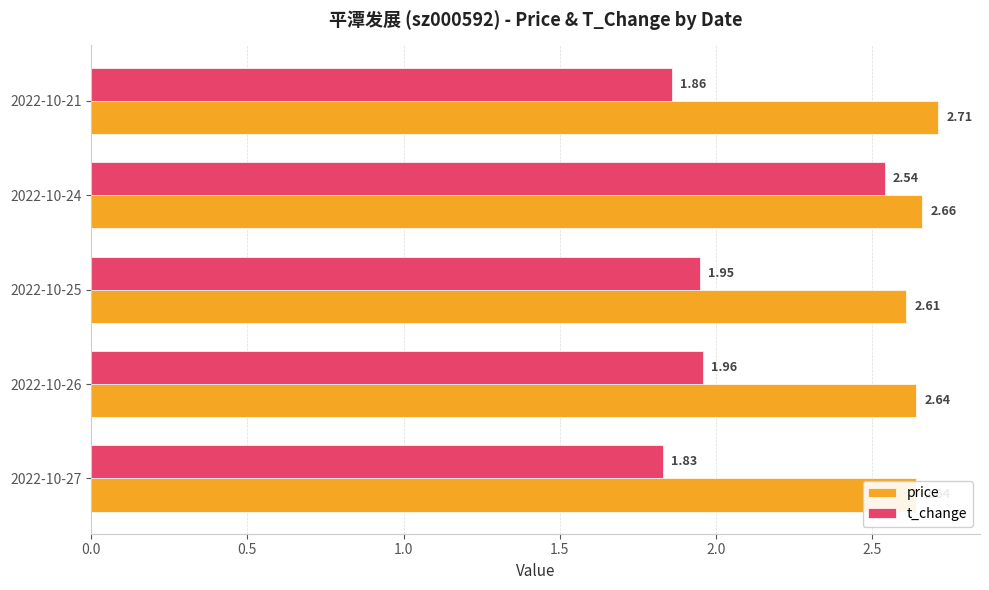

Rank the series by their average value, from lowest to highest.

t_change, price